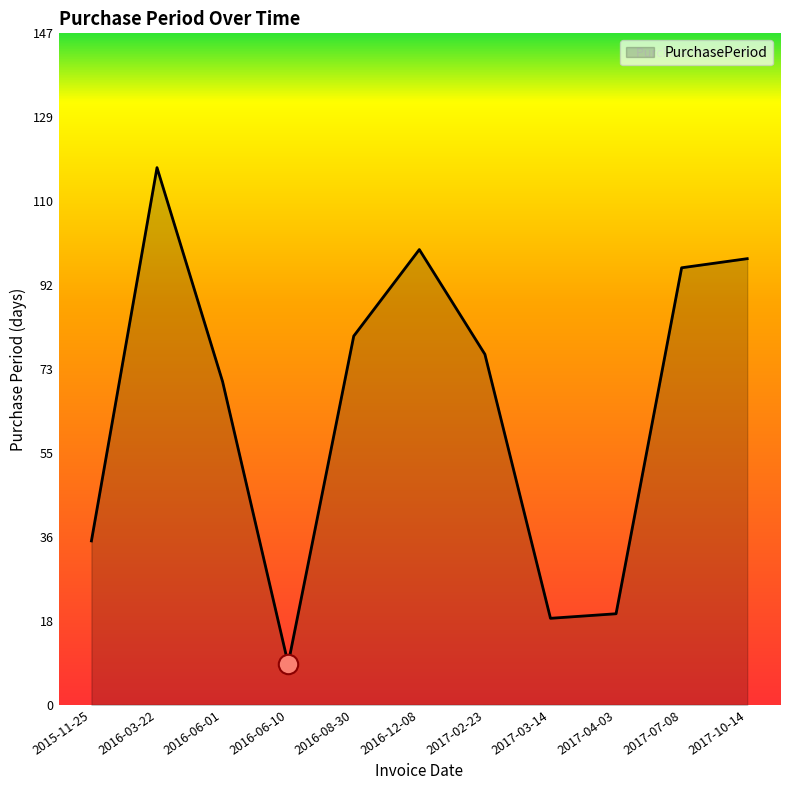

How many lines are shown in the chart?

1